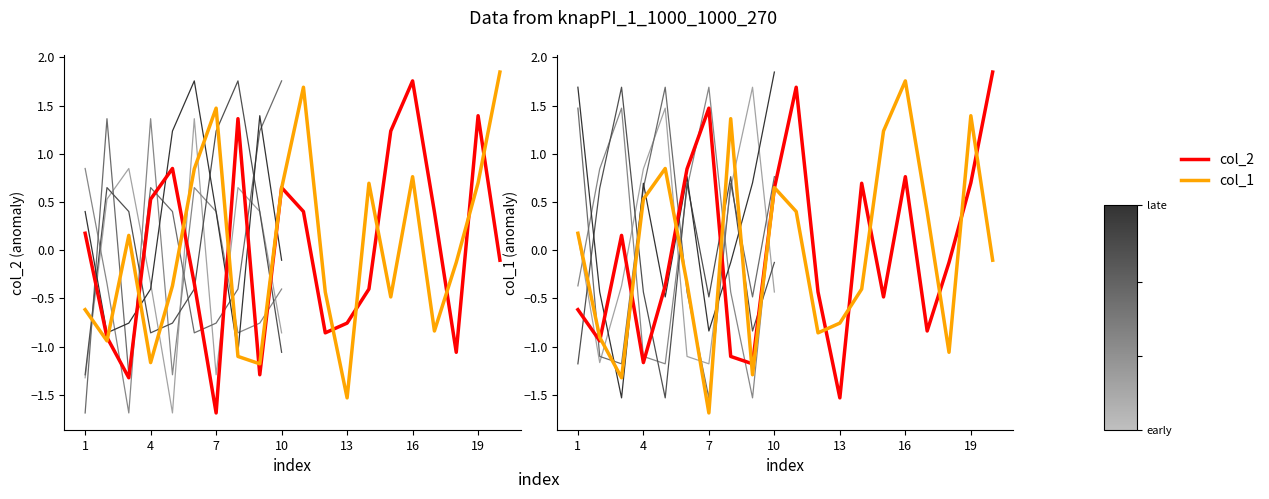

Which series has the widest spread of values?

col_2 (highlighted)